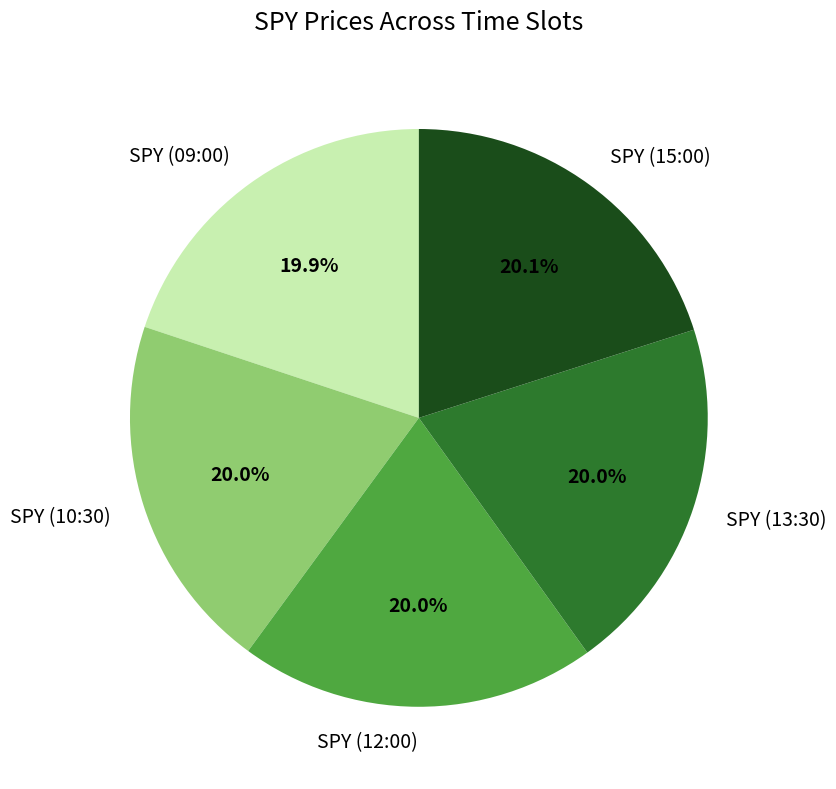

What is the ratio of the value at SPY (12:00) to the value at SPY (13:30)?

1.0